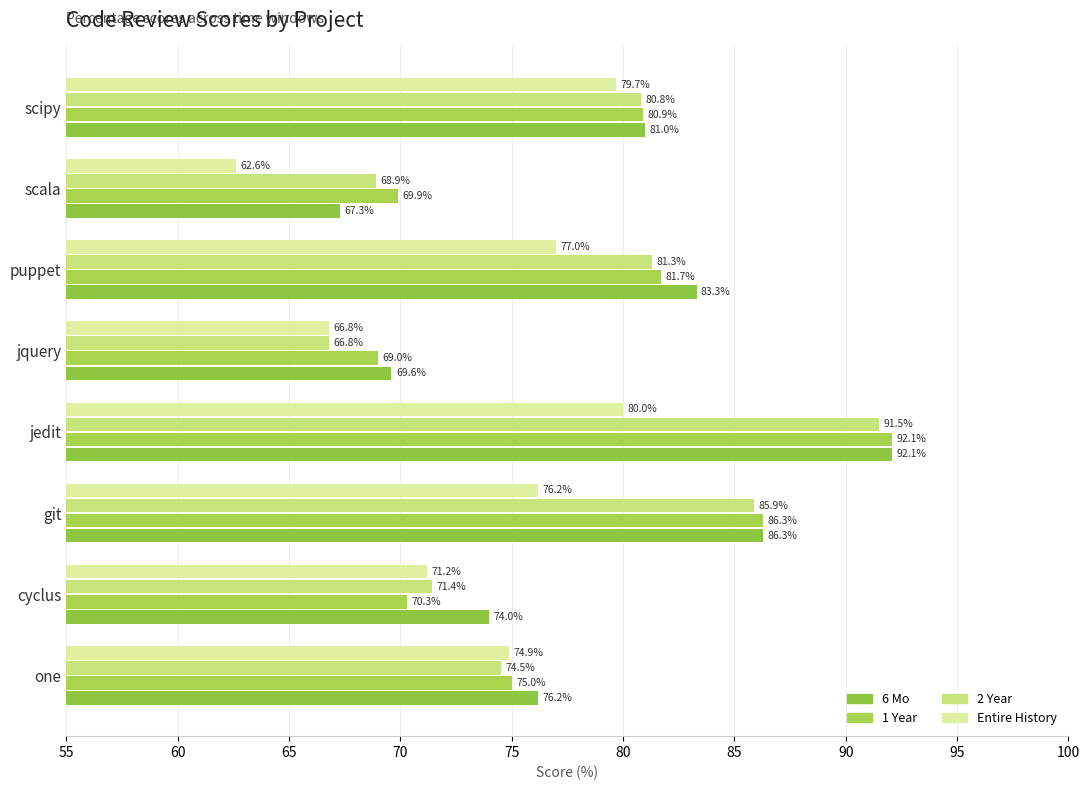

What is the minimum value for 2 Year?

66.8